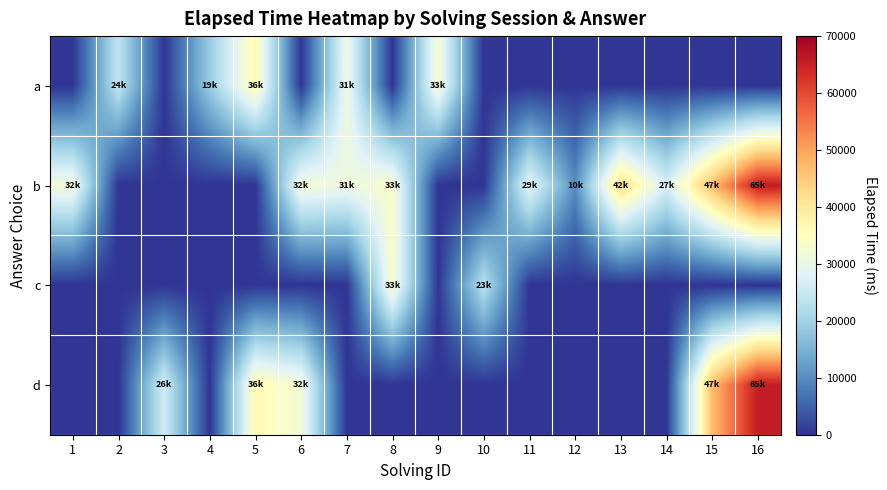

Reading left to right, what are all the values shown in this chart?

a: 1=0	2=24000	3=0	4=19000	5=36333	6=0	7=31000	8=0	9=33000	10=0	11=0	12=0	13=0	14=0	15=0	16=0
b: 1=32000	2=0	3=0	4=0	5=0	6=32333	7=31000	8=33666	9=0	10=0	11=29000	12=10000	13=42000	14=27000	15=47000	16=65750
c: 1=0	2=0	3=0	4=0	5=0	6=0	7=0	8=33666	9=0	10=23000	11=0	12=0	13=0	14=0	15=0	16=0
d: 1=0	2=0	3=26000	4=0	5=36333	6=32333	7=0	8=0	9=0	10=0	11=0	12=0	13=0	14=0	15=47000	16=65750